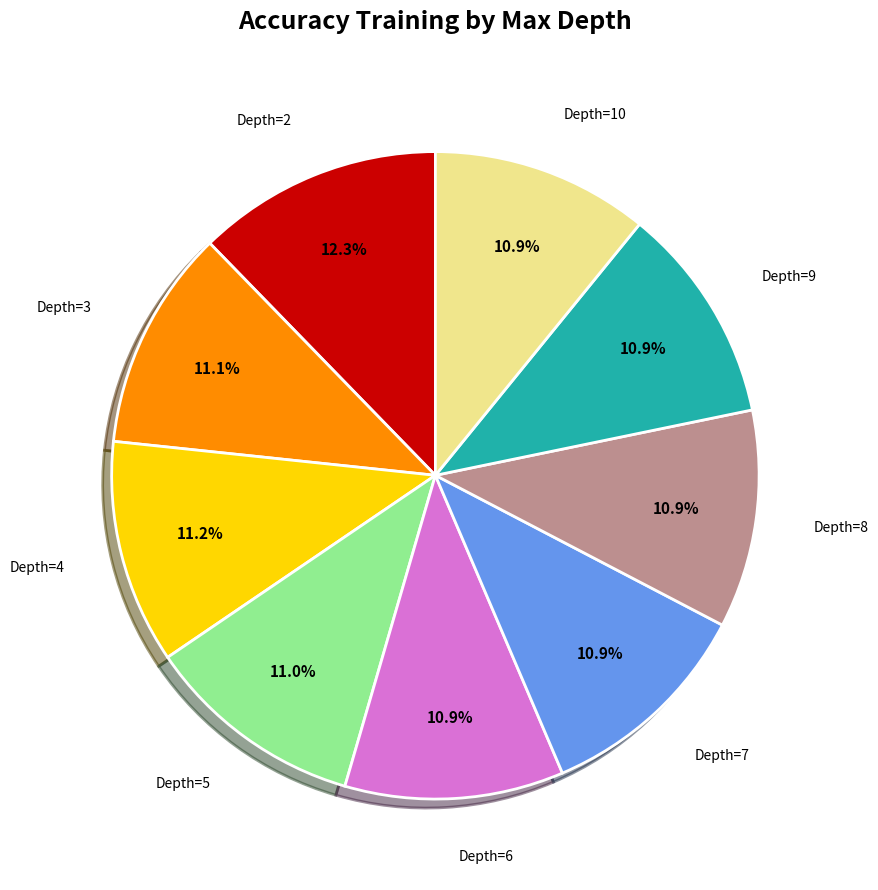

What portion of the pie excludes Depth=8?

89.1%